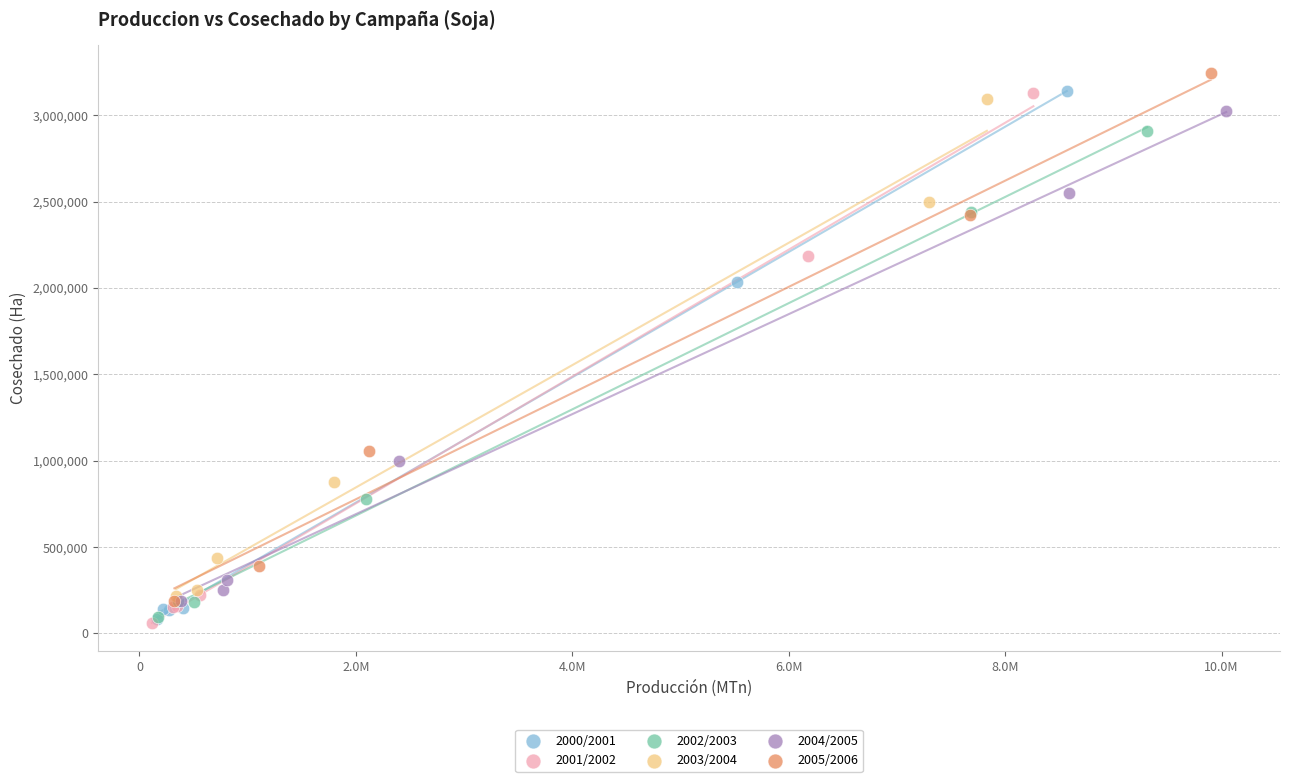

Which series reaches the maximum Y coordinate?

2005/2006